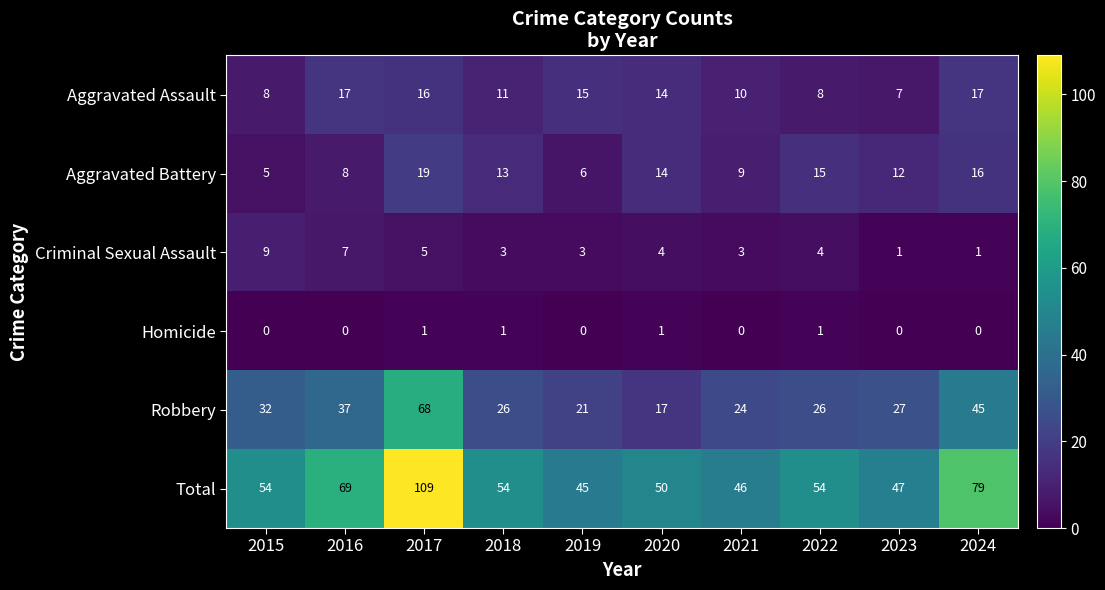

What is the difference between the highest and lowest values at 2022?

53